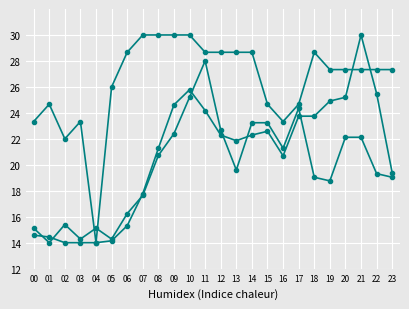

The col_13 series shows 21.3 at 08. True or false?

True